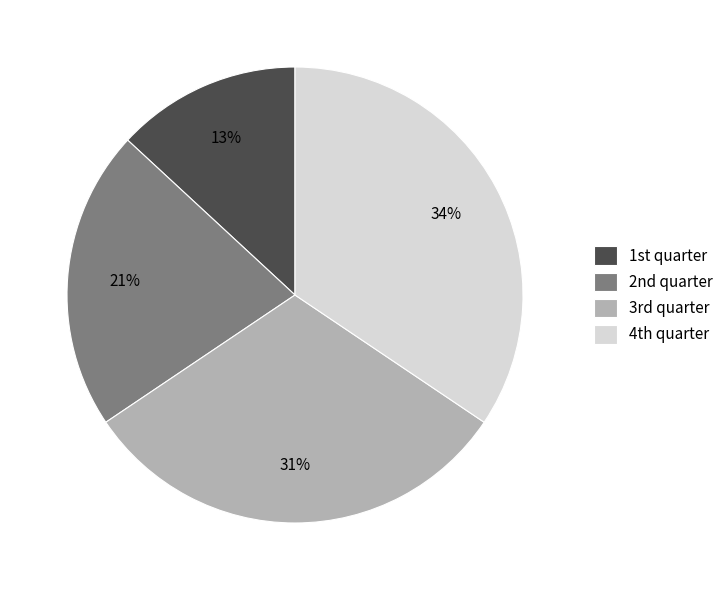

Which category has the biggest portion of the pie?

4th quarter